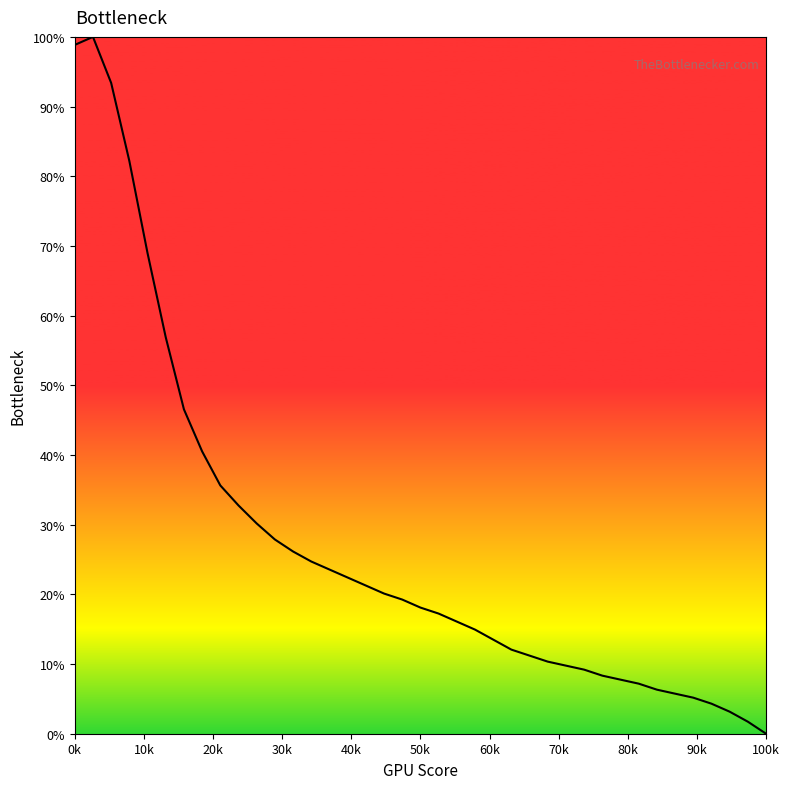

What is the difference between the maximum and minimum values?

100.0